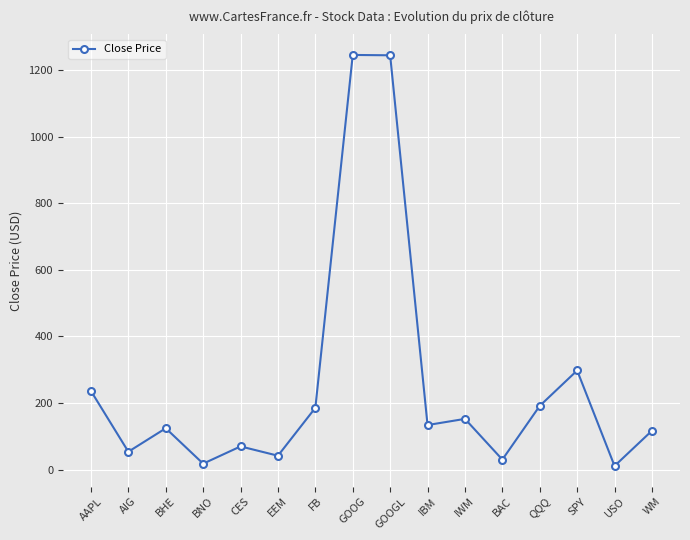

Which has a higher value, FB or BNO?

FB